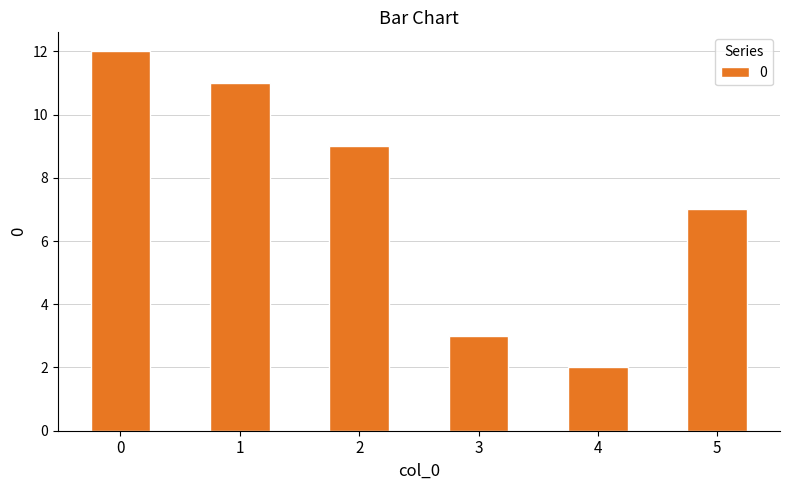

How many categories are shown in the chart?

6